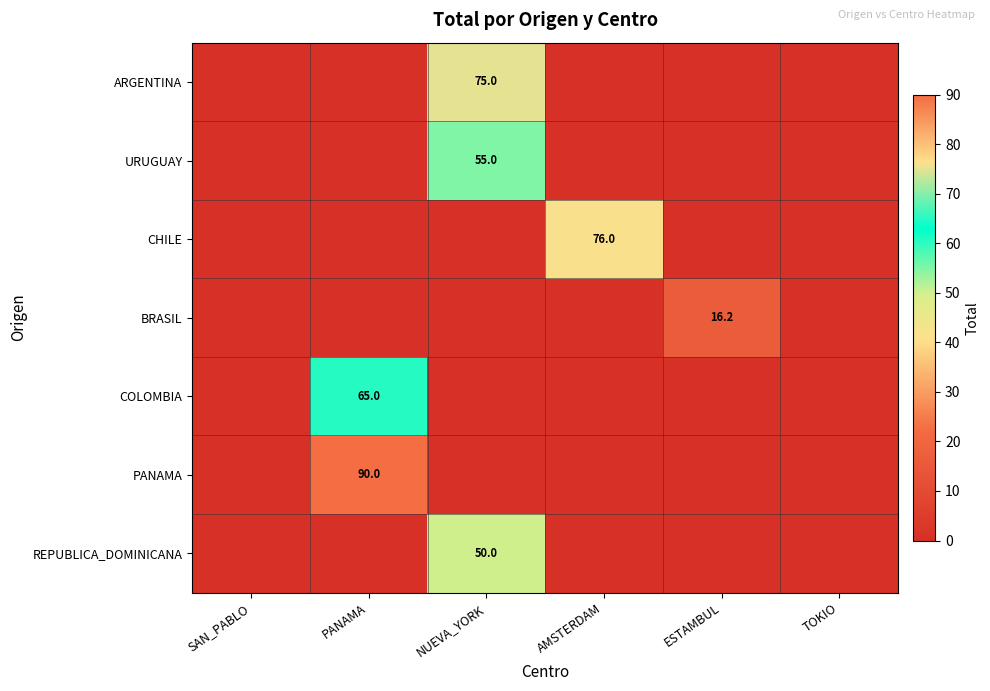

At NUEVA_YORK, list the series in order from largest to smallest.

ARGENTINA, URUGUAY, REPUBLICA_DOMINICANA, CHILE, BRASIL, COLOMBIA, PANAMA